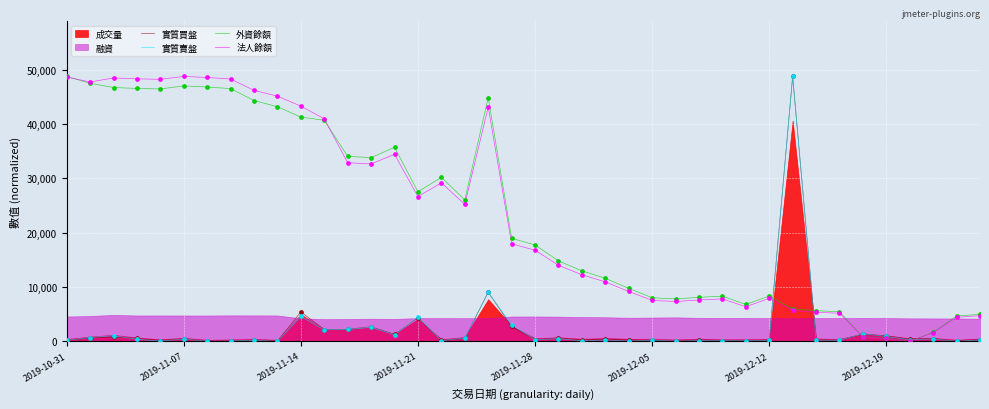

Which series contains the lowest Y value?

實質買盤